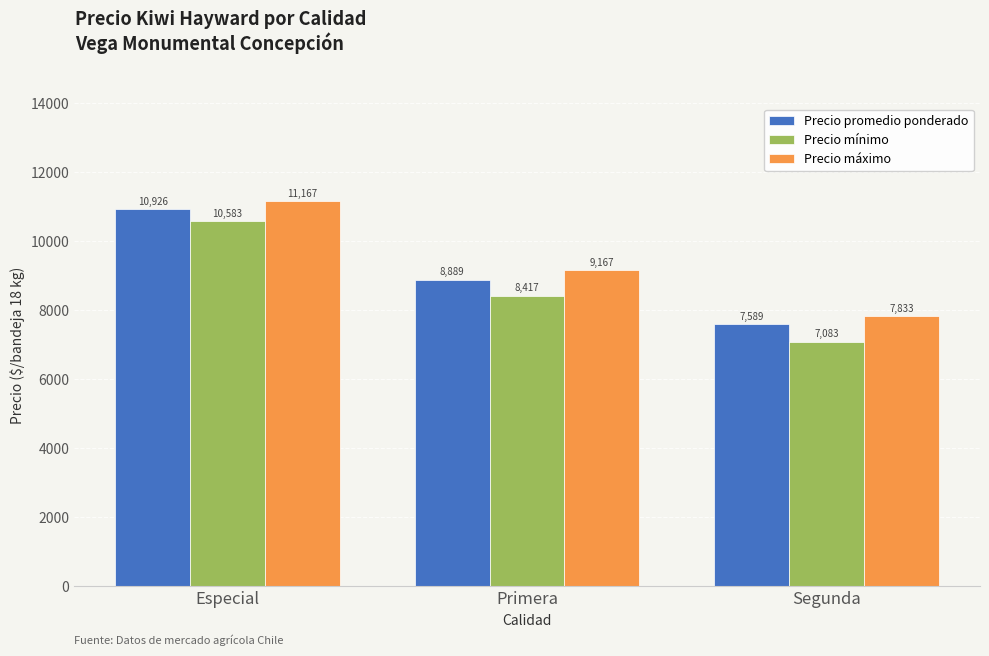

What is the average value of the Precio máximo series?

9389